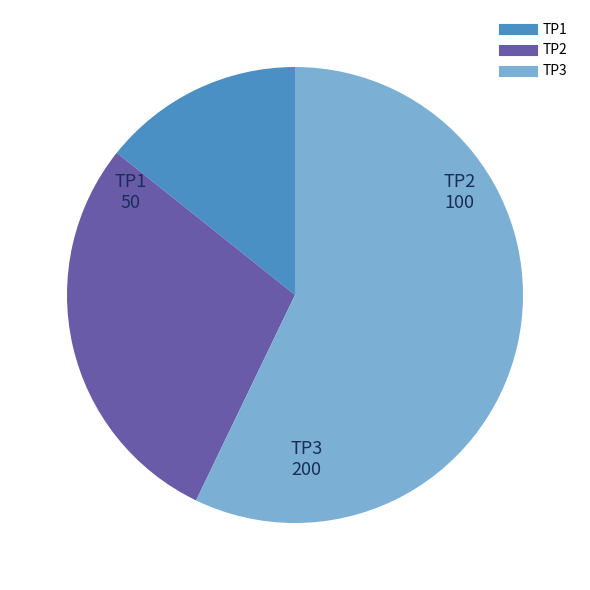

Which category has the biggest portion of the pie?

TP3